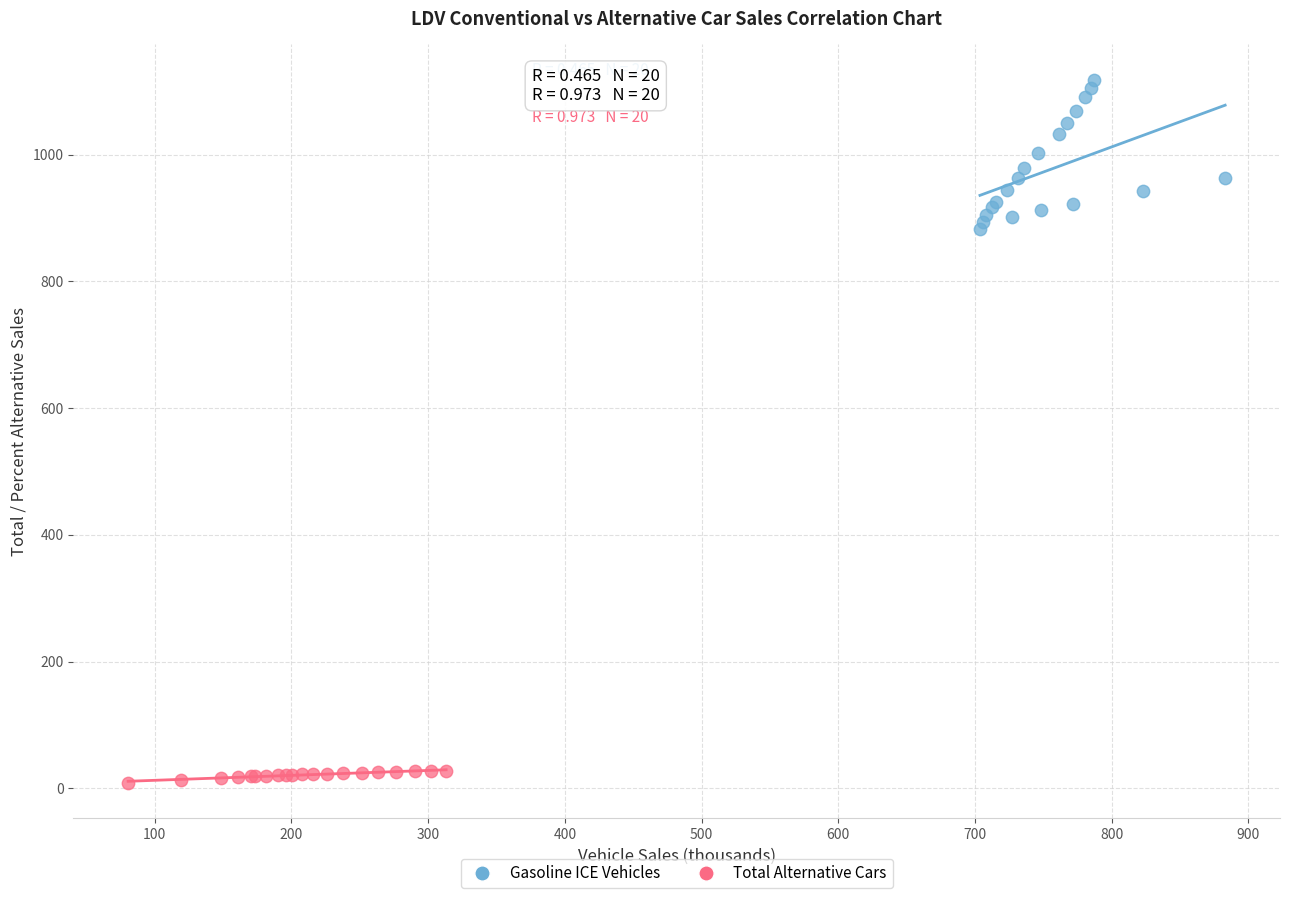

Which series contains the highest Y value?

Gasoline ICE Vehicles